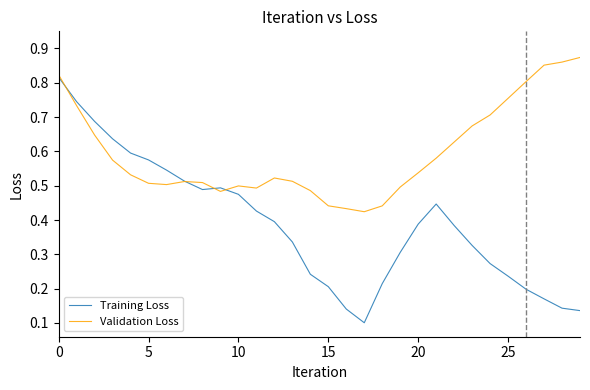

Rank the series by their average value, from highest to lowest.

Validation Loss, Training Loss